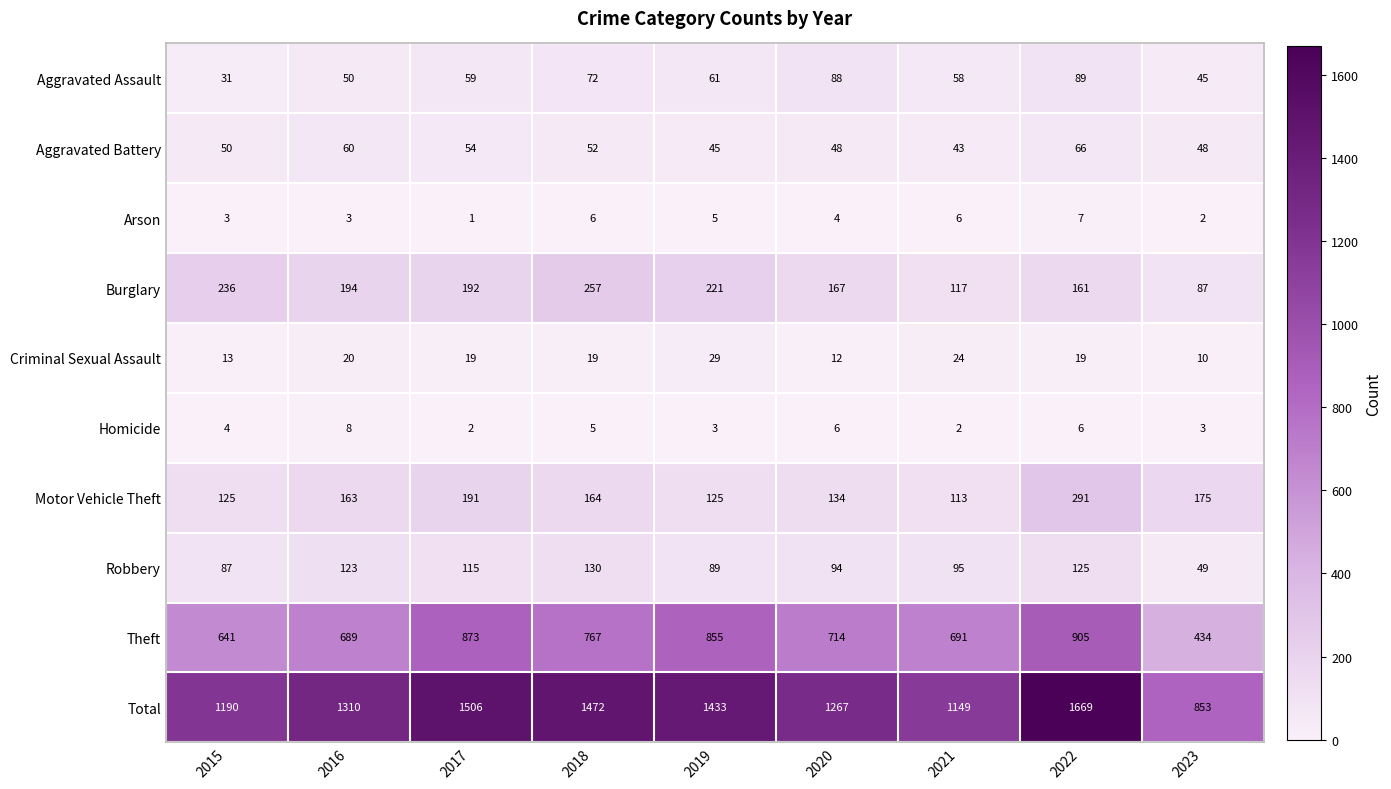

Read the Theft value at 2016, to the nearest 50.

700